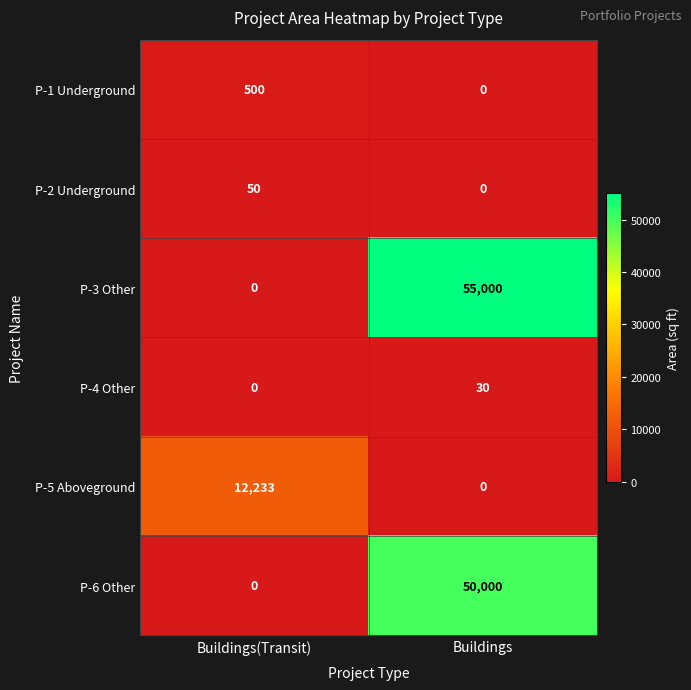

Which series has the largest total across all categories?

P-3 Other